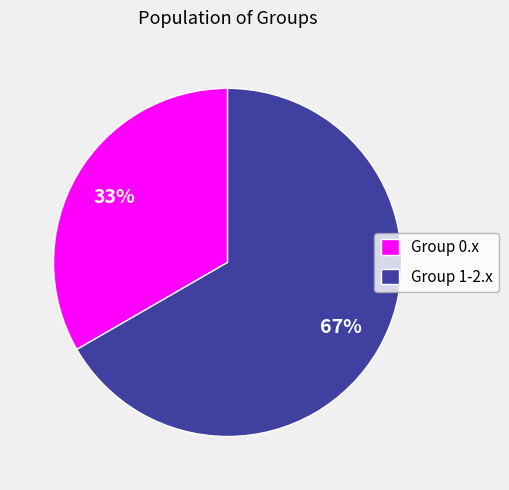

Is there any slice that represents more than half of the pie?

Yes